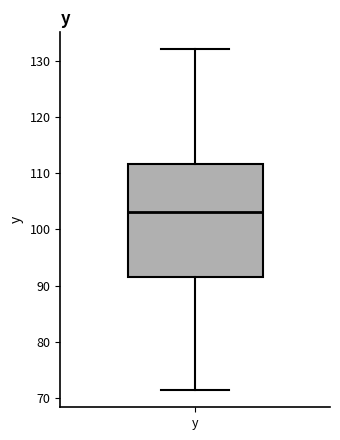

Transcribe this box plot: give where the median line is, the range the box spans, and where the two whiskers end, as read against the y-axis. The values are not printed on the chart, so give them approximately, as read against the axis.

median 103, box 91 to 112, whiskers 71 to 132